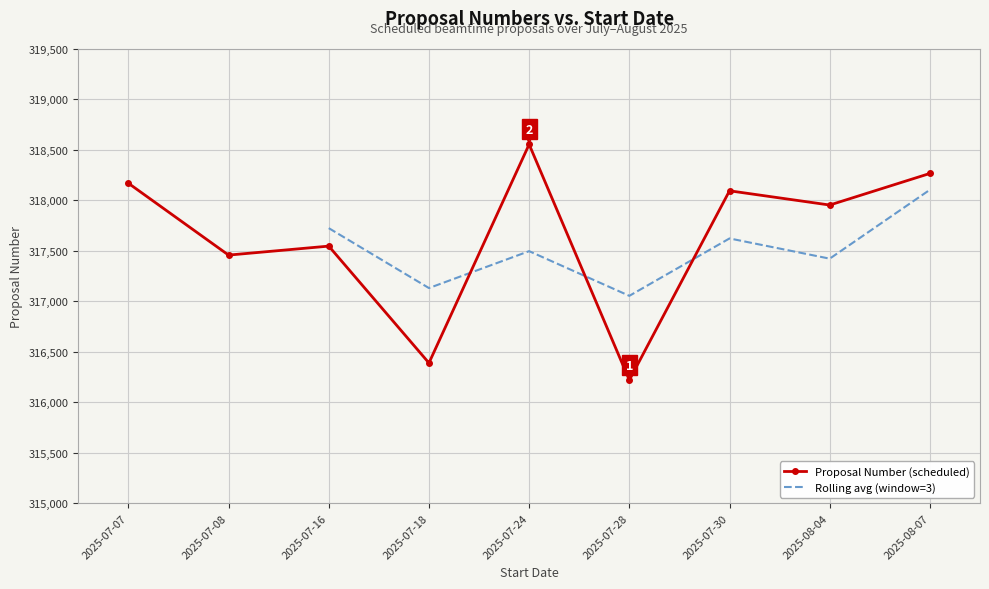

What is the ratio of the value at 2025-07-24 to the value at 2025-08-07?

1.0